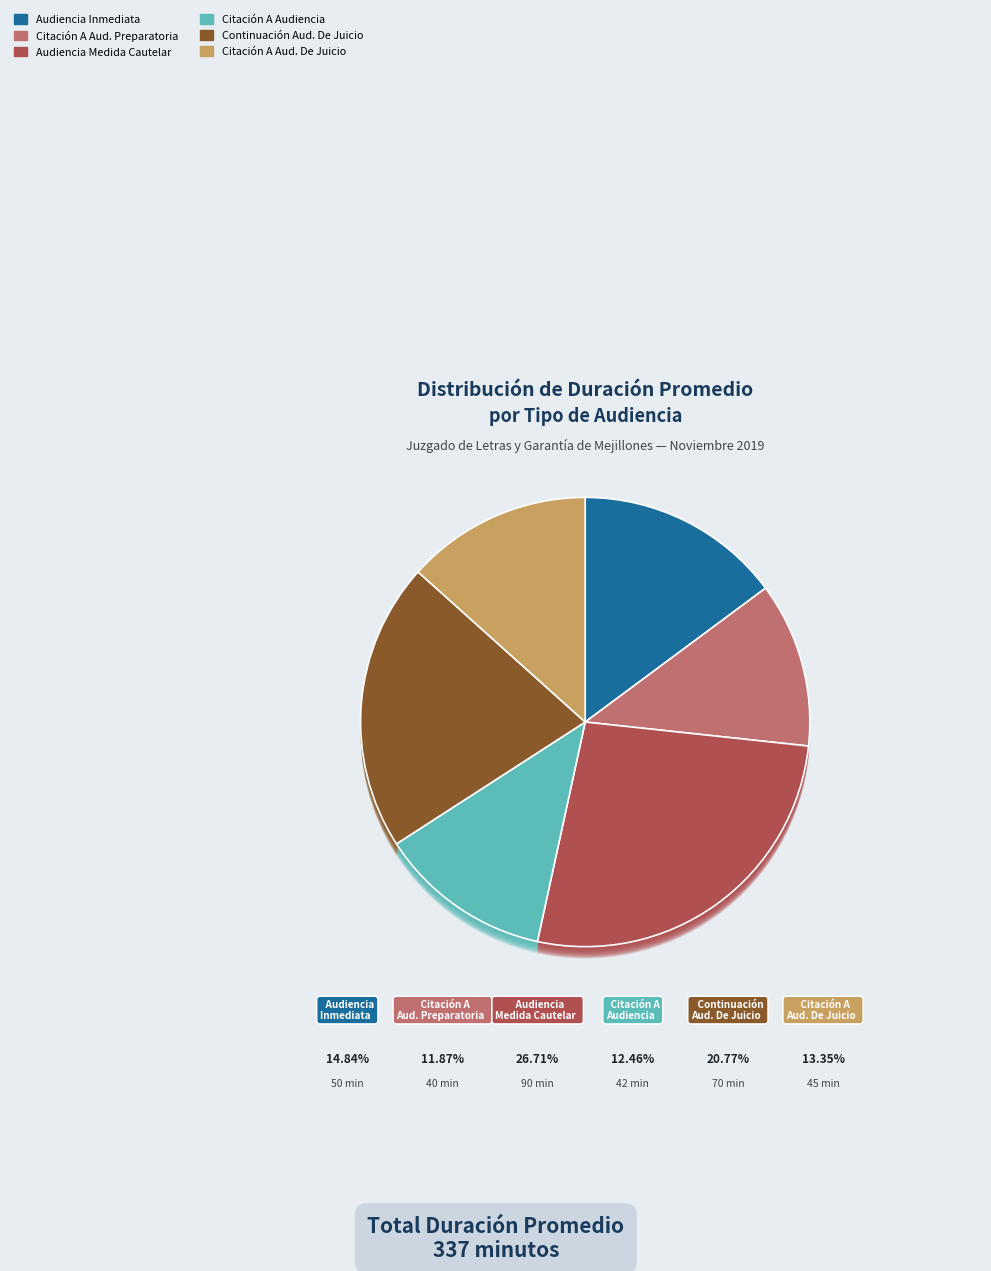

Does Audiencia Inmediata account for over 50% of the chart?

No